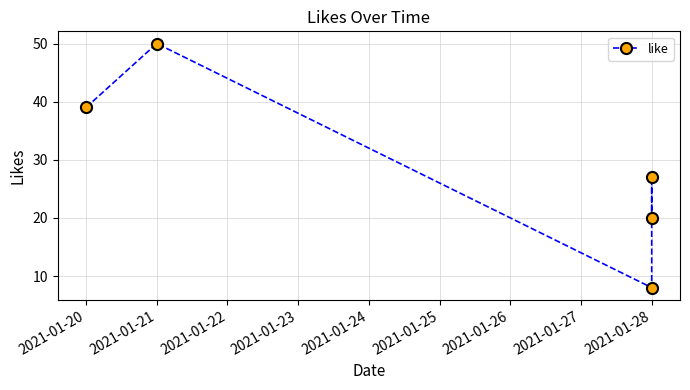

Is it true that the value at 2021-01-20 is 24?

False